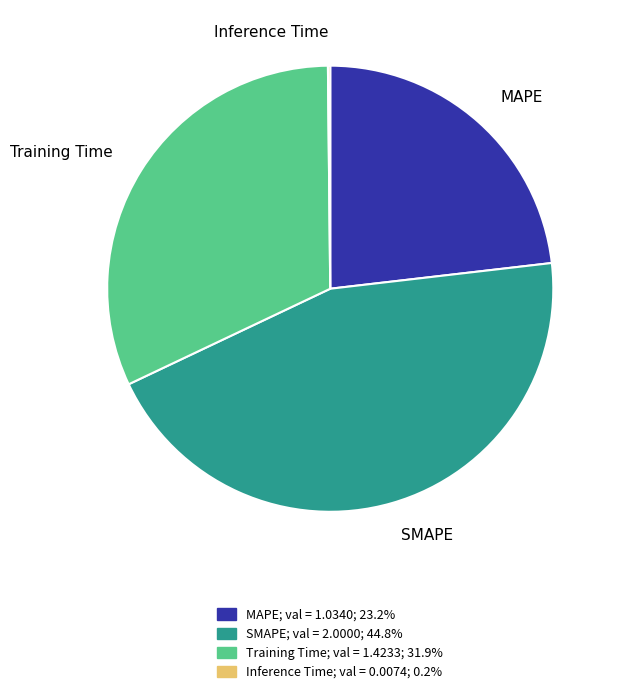

Is there a majority slice in this chart?

No